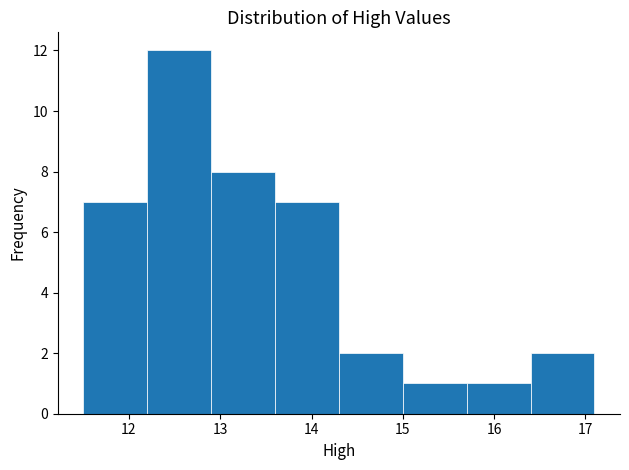

Which range on the x-axis has the tallest bar?

12.2 to 12.9